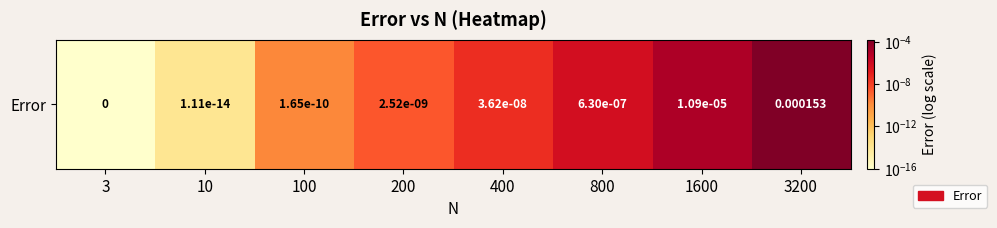

True or false: the data shows 0.0 at 200.

False